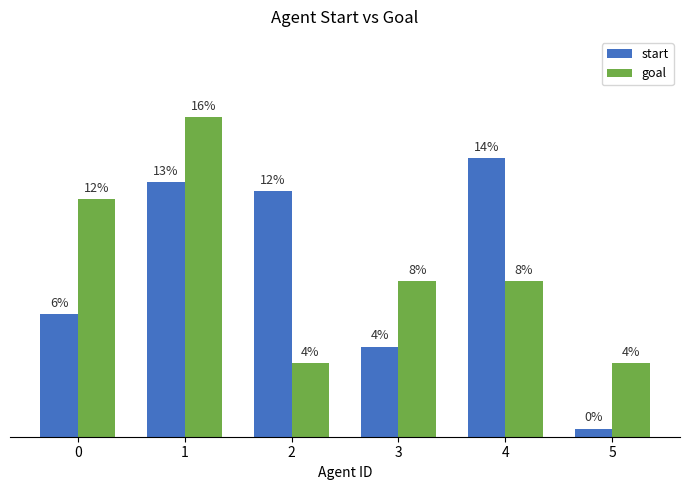

Are the bars grouped side by side (vs. stacked)?

Yes